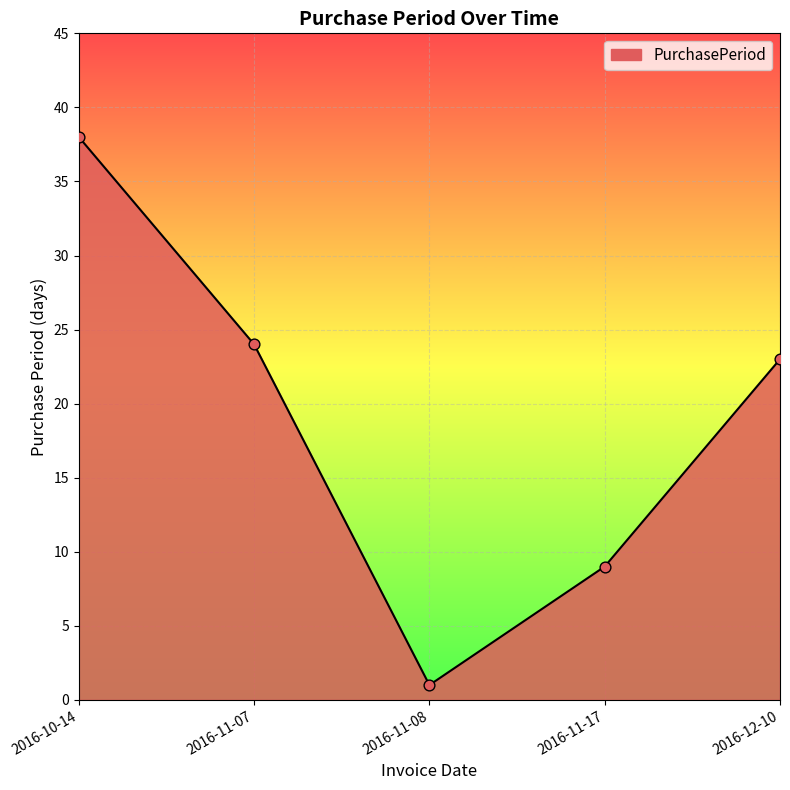

What is the change in value from 2016-10-14 to 2016-11-08?

-37